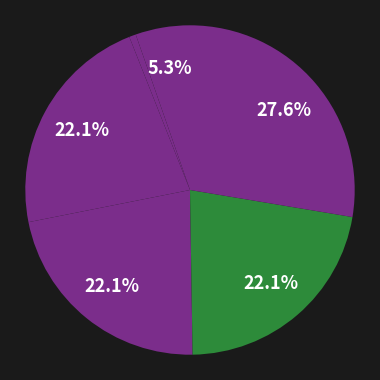

Count the number of slices in the pie.

6